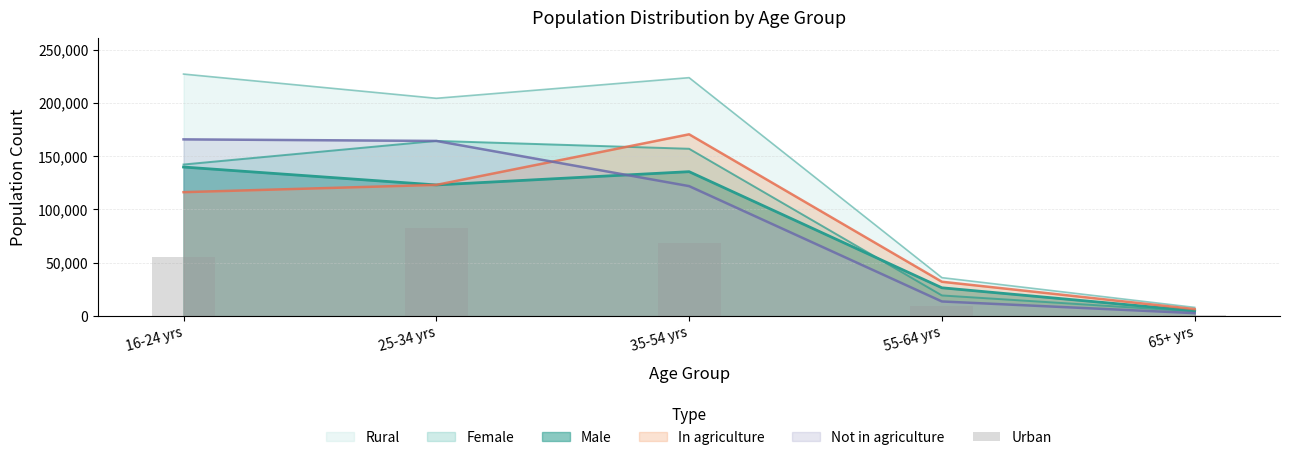

Count the values in the range 9838 to 68757.

3